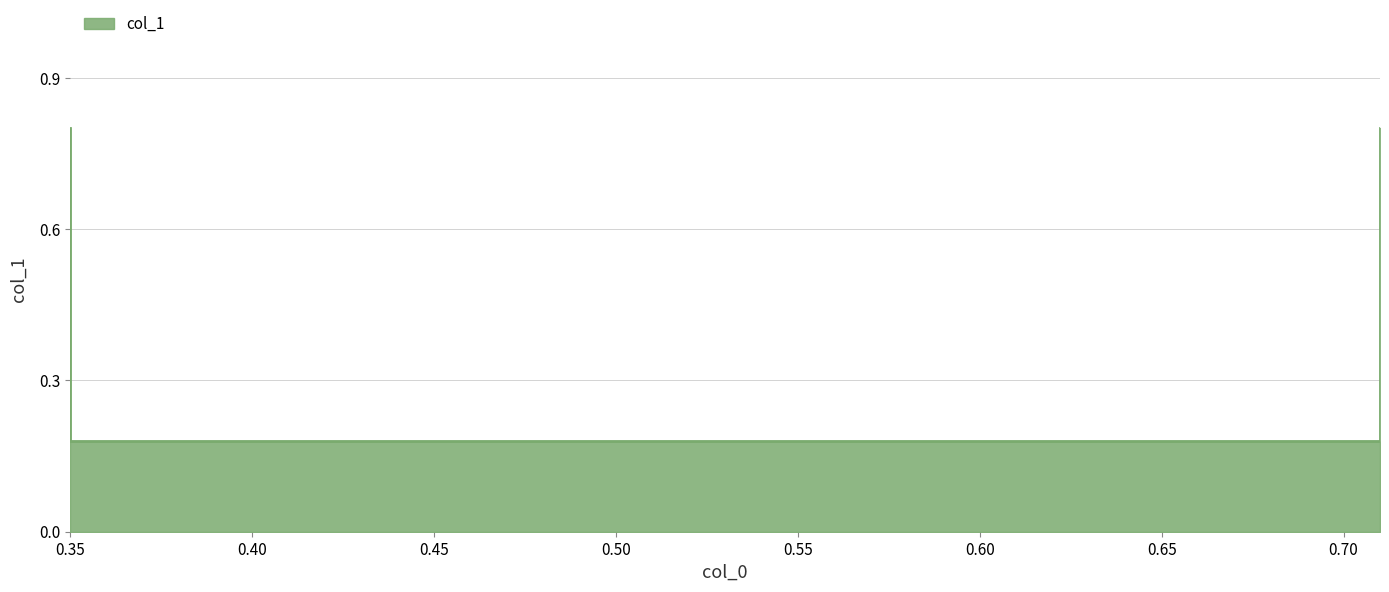

Reading left to right, extract all data points from this chart.

0.35=0.8	0.35=0.2	0.71=0.2	0.71=0.8